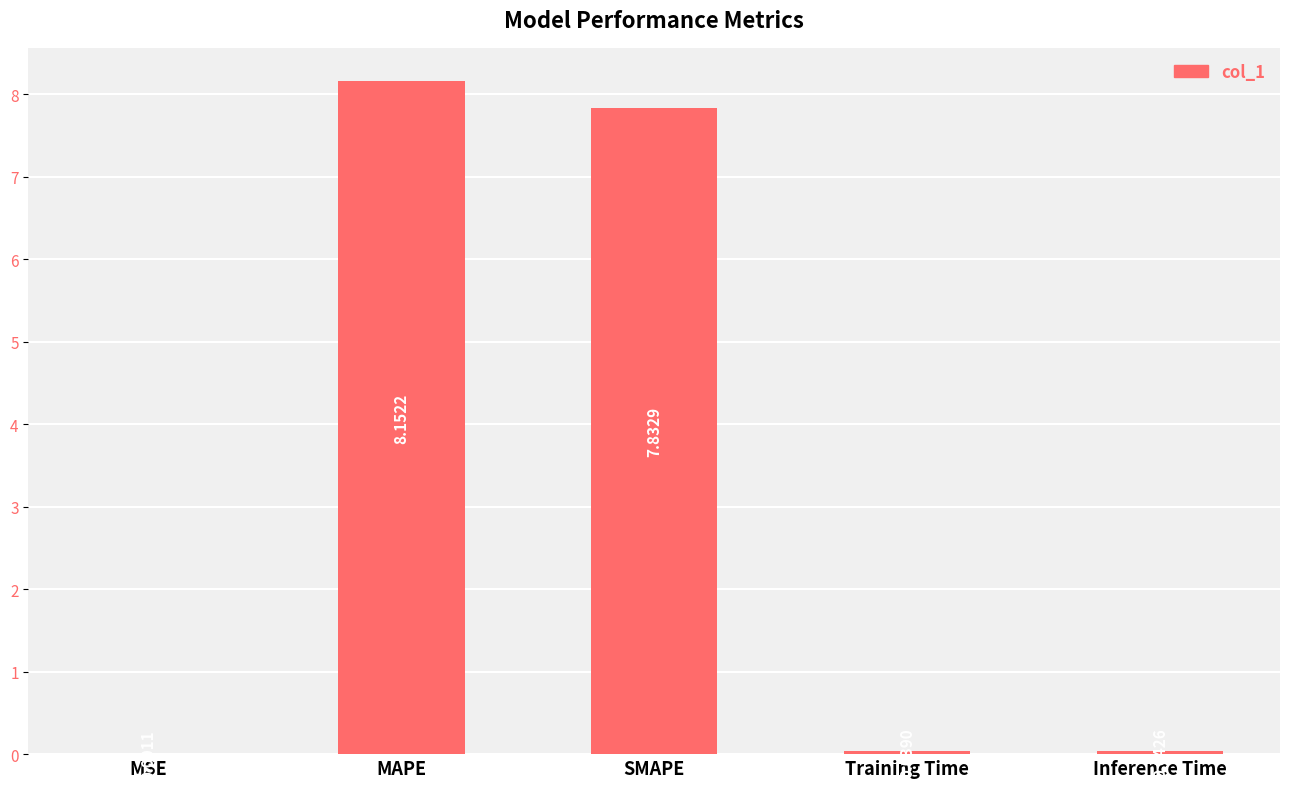

What is the sum of all values?

16.1